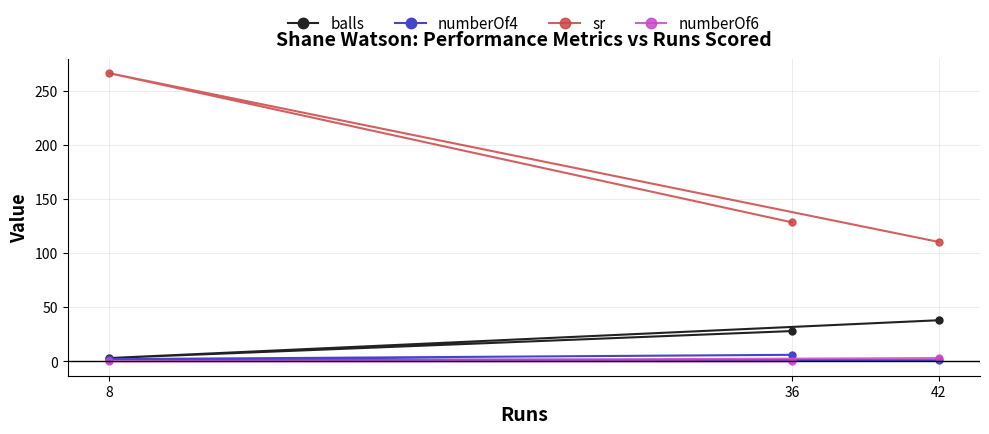

Reading right to left, what are all the values shown in this chart?

balls: 28.0	3.0	38.0
numberOf4: 6.0	2.0	1.0
sr: 128.6	266.7	110.5
numberOf6: 0.0	0.0	3.0